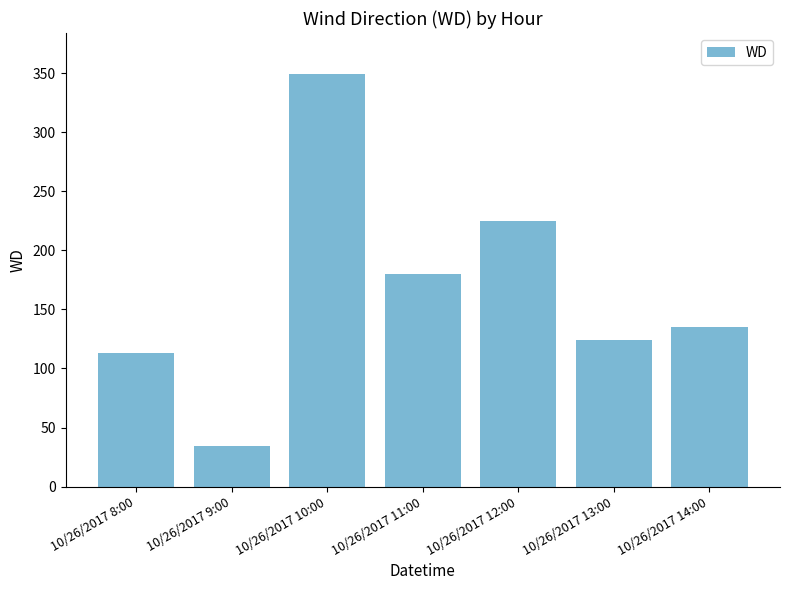

What position from the right is 10/26/2017 14:00?

1